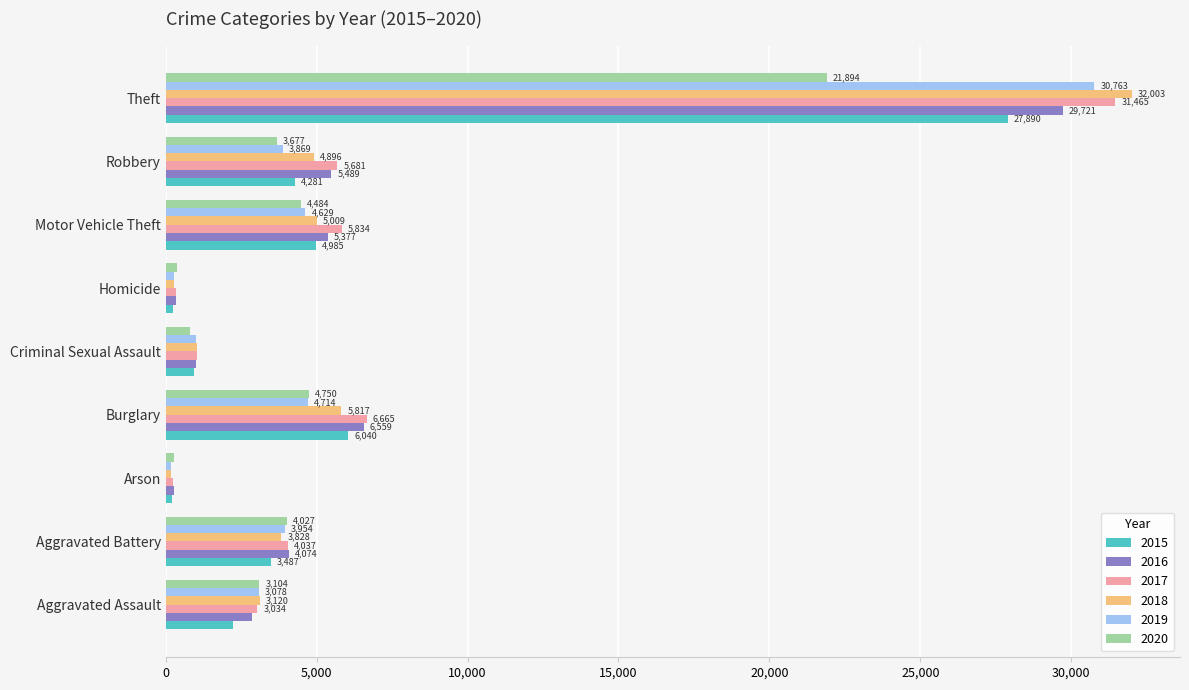

What is the difference between the highest and lowest values at Aggravated Battery?

587